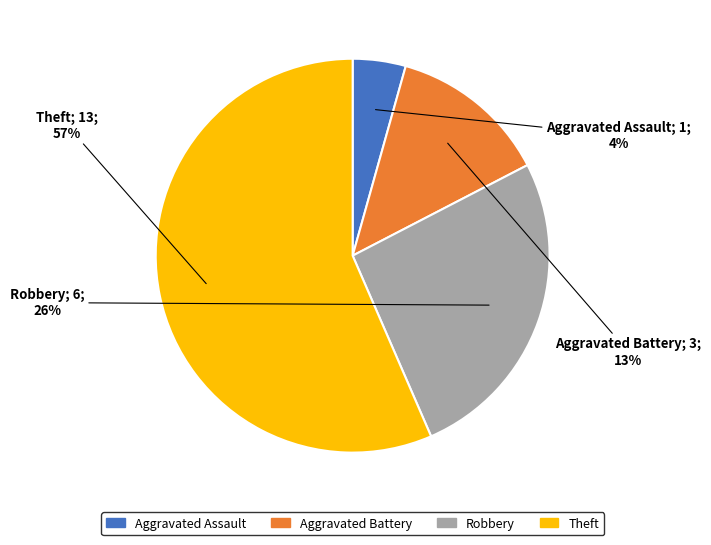

Which has a higher value, Aggravated Assault or Aggravated Battery?

Aggravated Battery